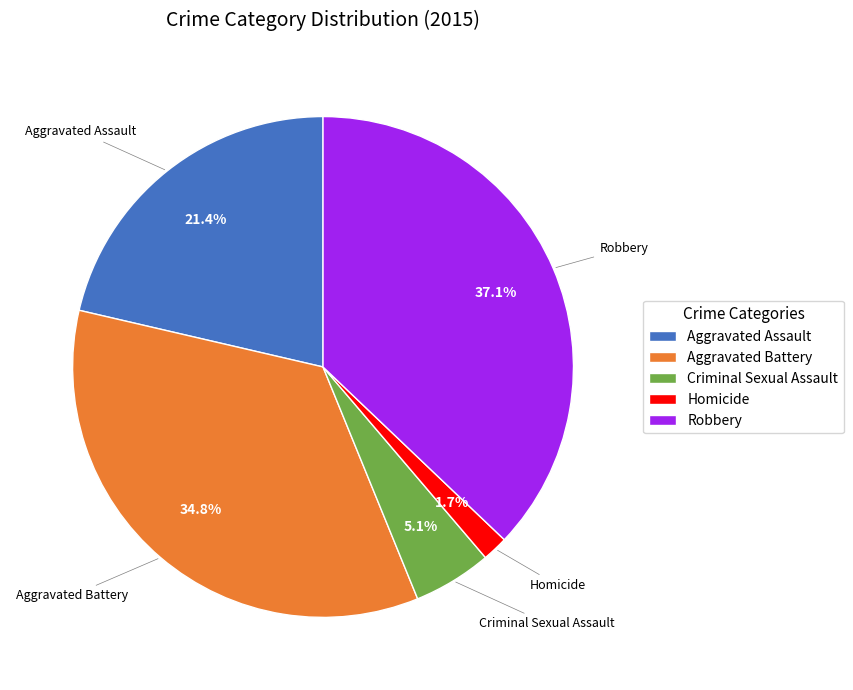

Which slice is the largest?

Robbery